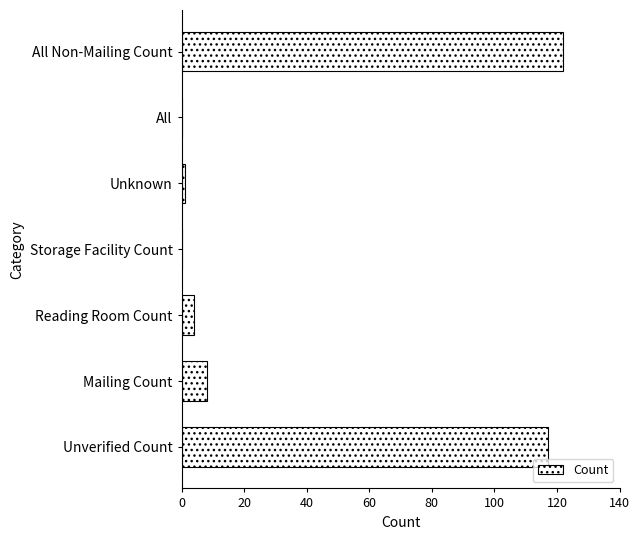

At which label is the value closest to 61?

Mailing Count